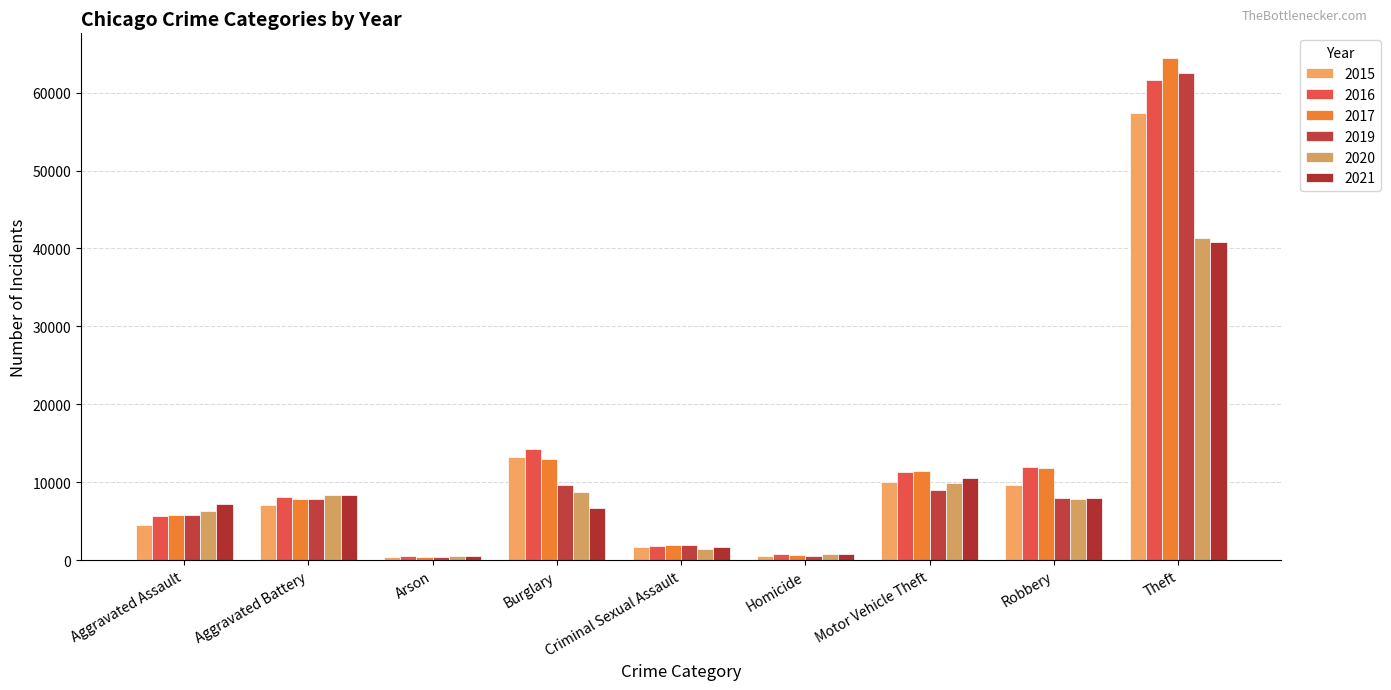

At how many categories does at least one series exceed 10412?

4